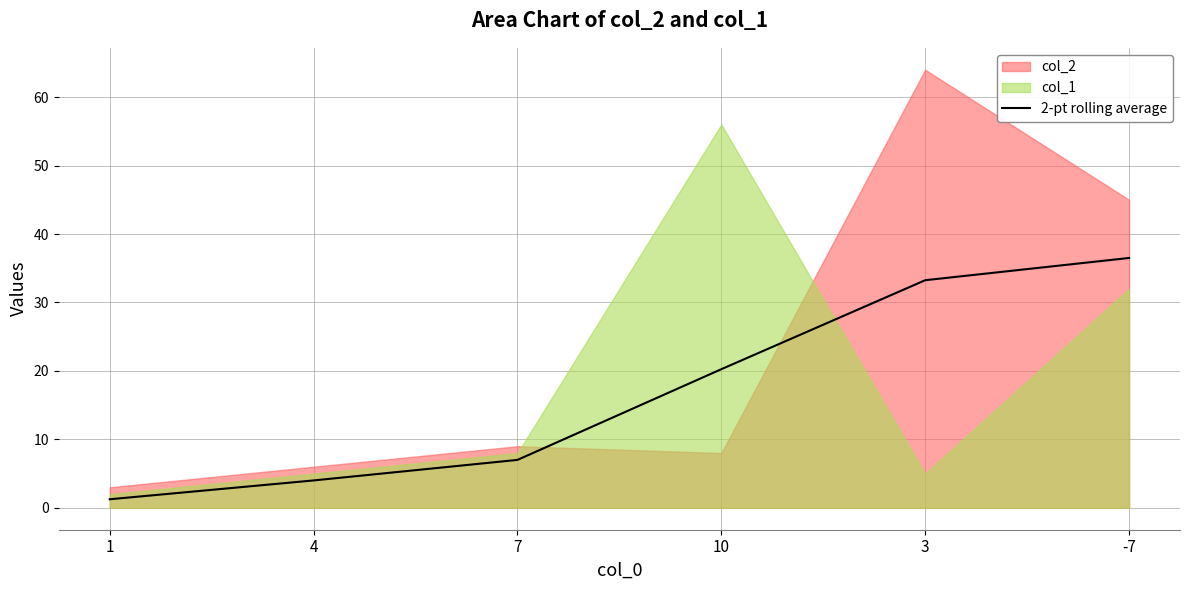

Rank the categories by 2-pt rolling average value from highest to lowest.

-7, 3, 10, 7, 4, 1